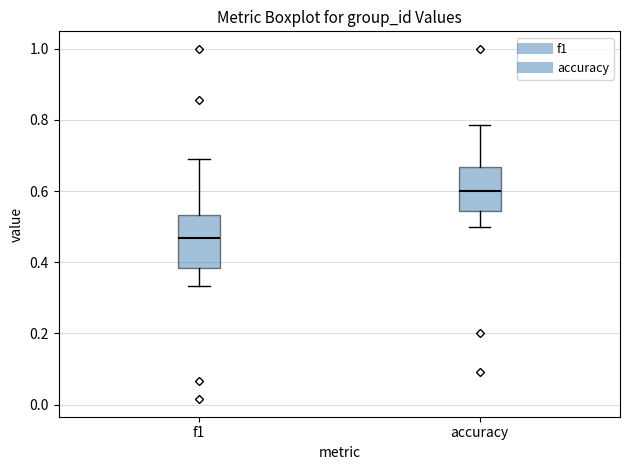

Reading left to right, read every box against the y-axis: the position of its median line, the range the box covers, and the ends of its whiskers. The values are not printed on the chart, so give them approximately, as read against the axis.

f1: median 0.46, box 0.38 to 0.54, whiskers 0.34 to 0.70
accuracy: median 0.60, box 0.54 to 0.66, whiskers 0.50 to 0.78